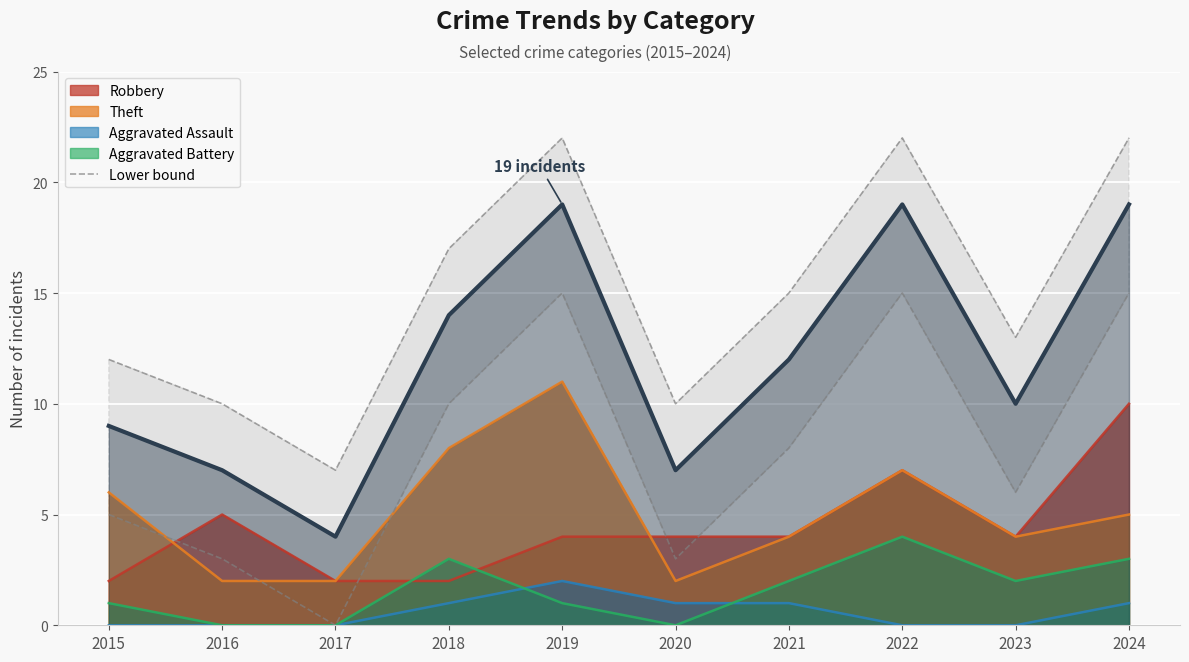

Is it true that Lower bound equals 5 at 2015?

True